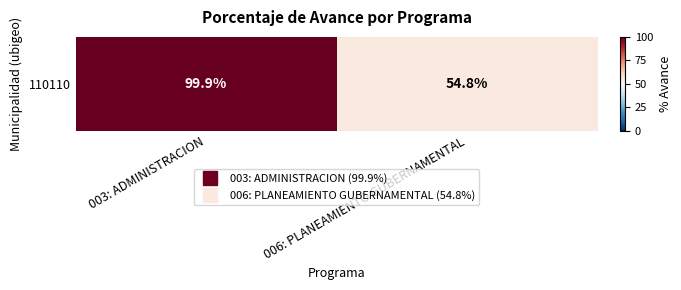

Reading left to right, list all the values displayed in this chart.

003: ADMINISTRACION=99.9	006: PLANEAMIENTO GUBERNAMENTAL=54.8